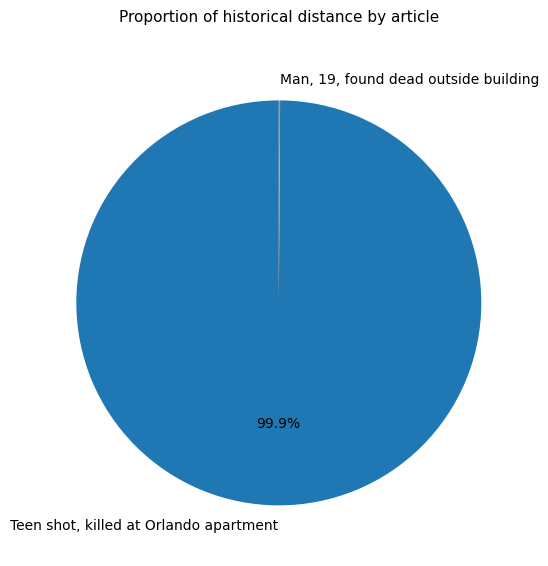

What percentage is the Teen shot, killed at Orlando apartment slice, to the nearest percent?

100%